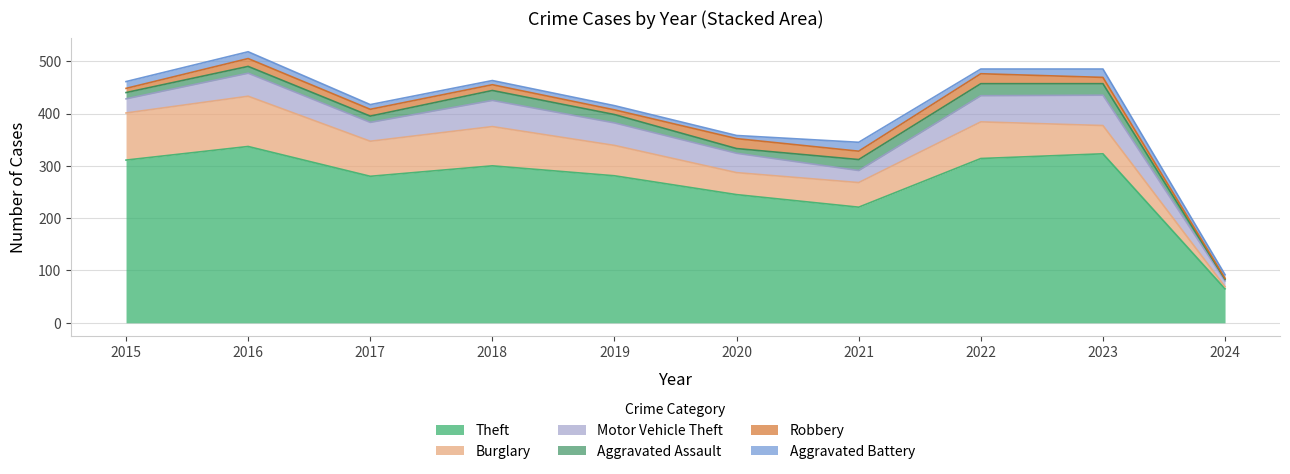

What is the average value of the Robbery series?

12